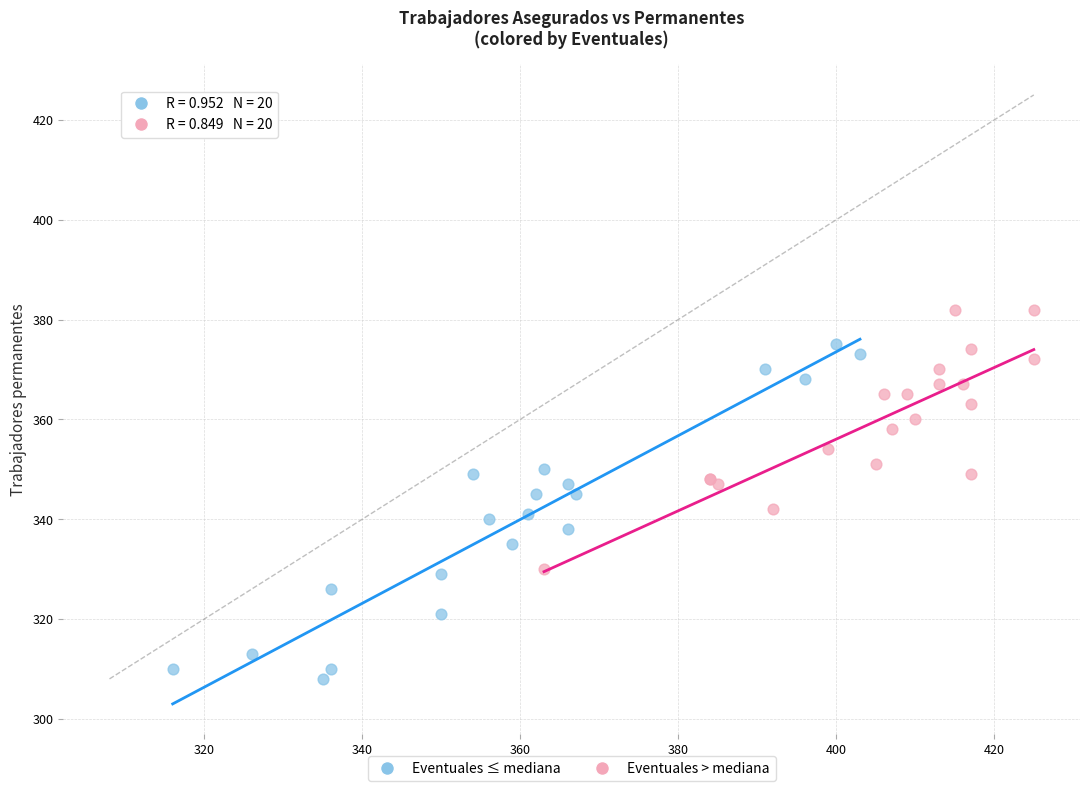

Which series has the widest spread of Y values?

Eventuales ≤ mediana